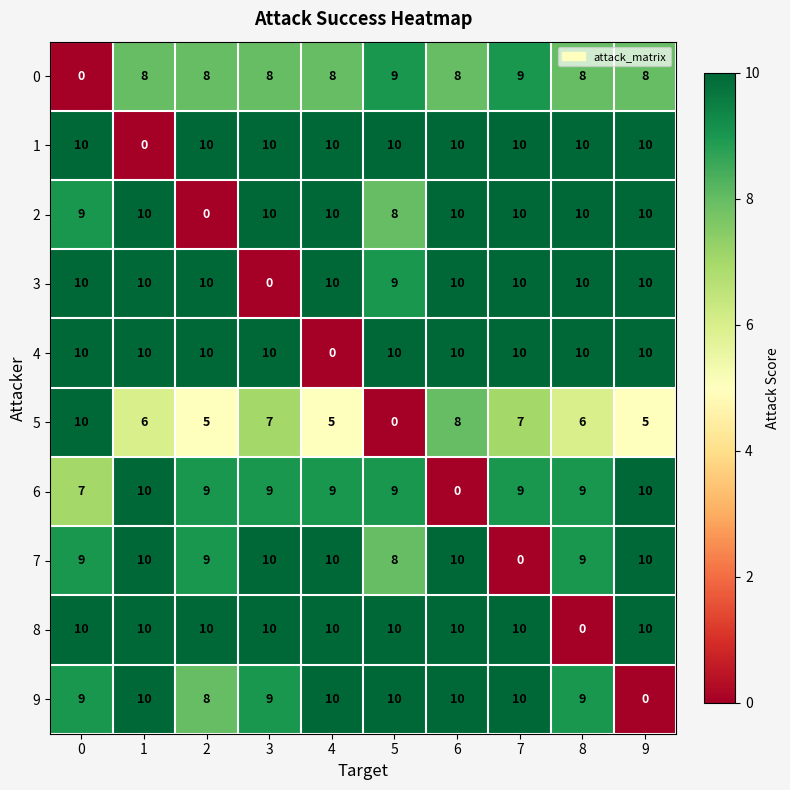

Which category has the lowest value in the 4 series?

4